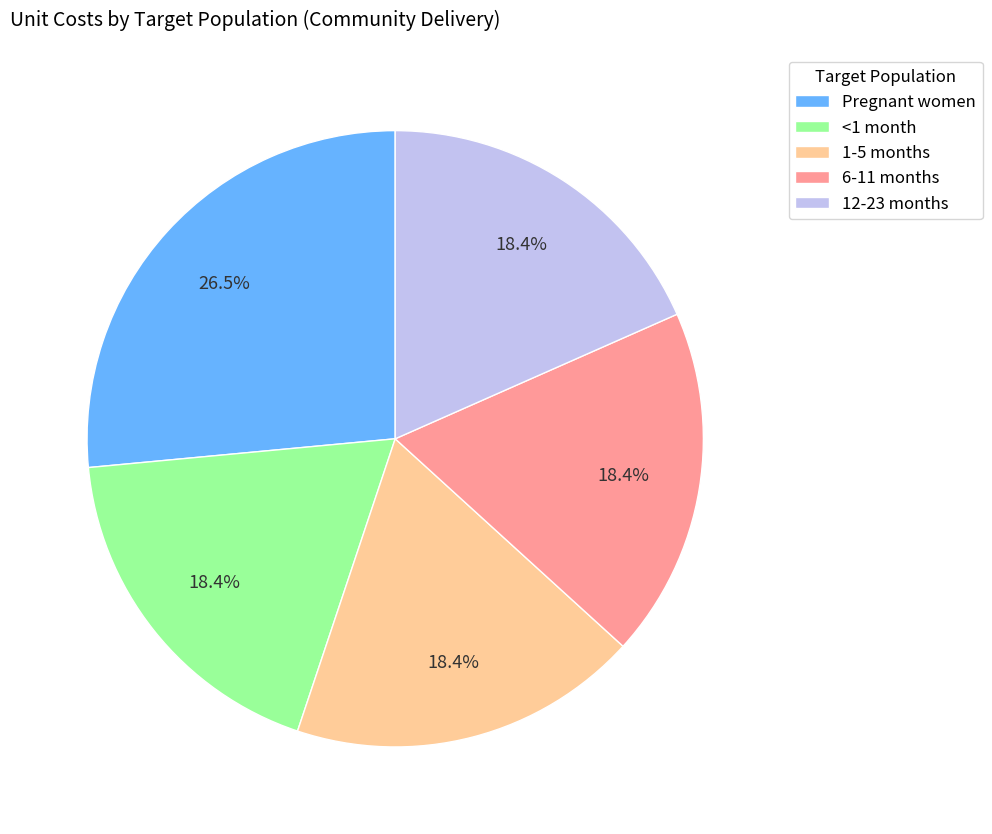

To the nearest percent, what percentage of the pie is 1-5 months?

18%